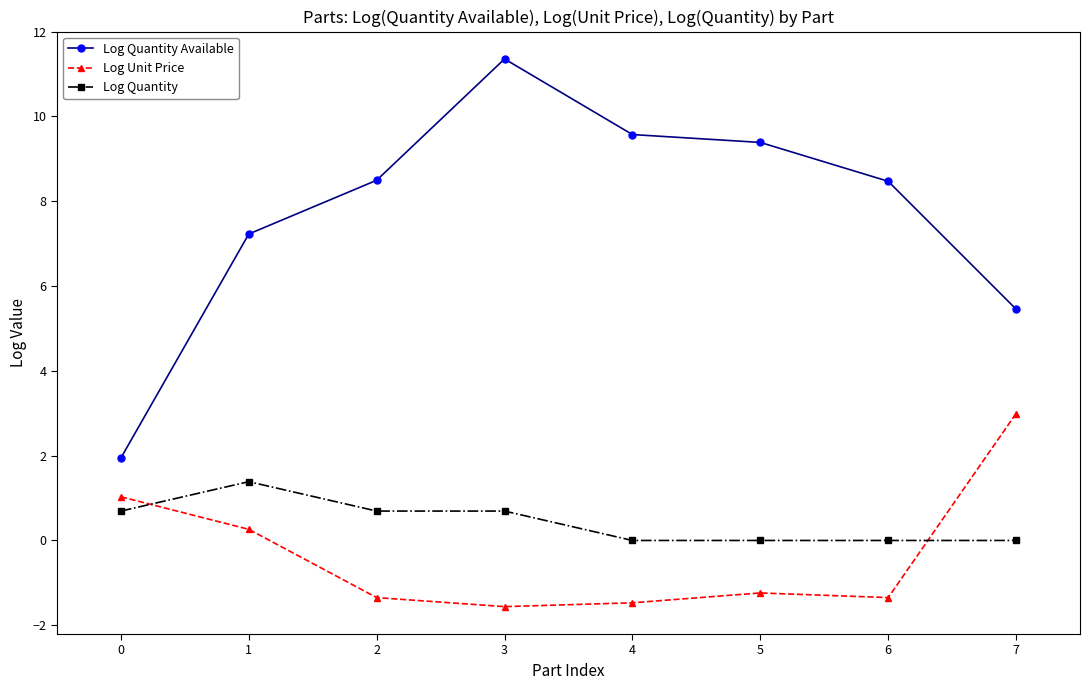

Which series has the largest total across all categories?

Log Quantity Available